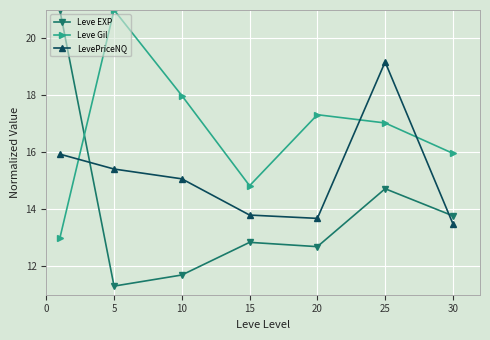

What is the sum of all LevePriceNQ values?

106.6